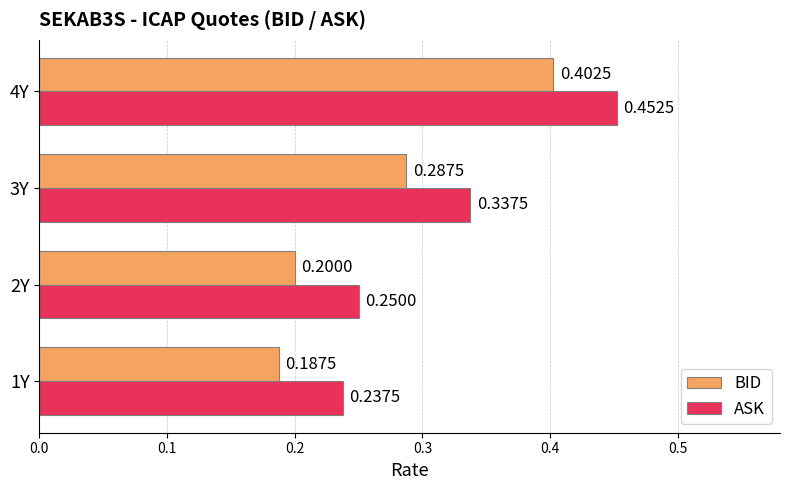

At which category does the chart reach its peak across all series?

4Y